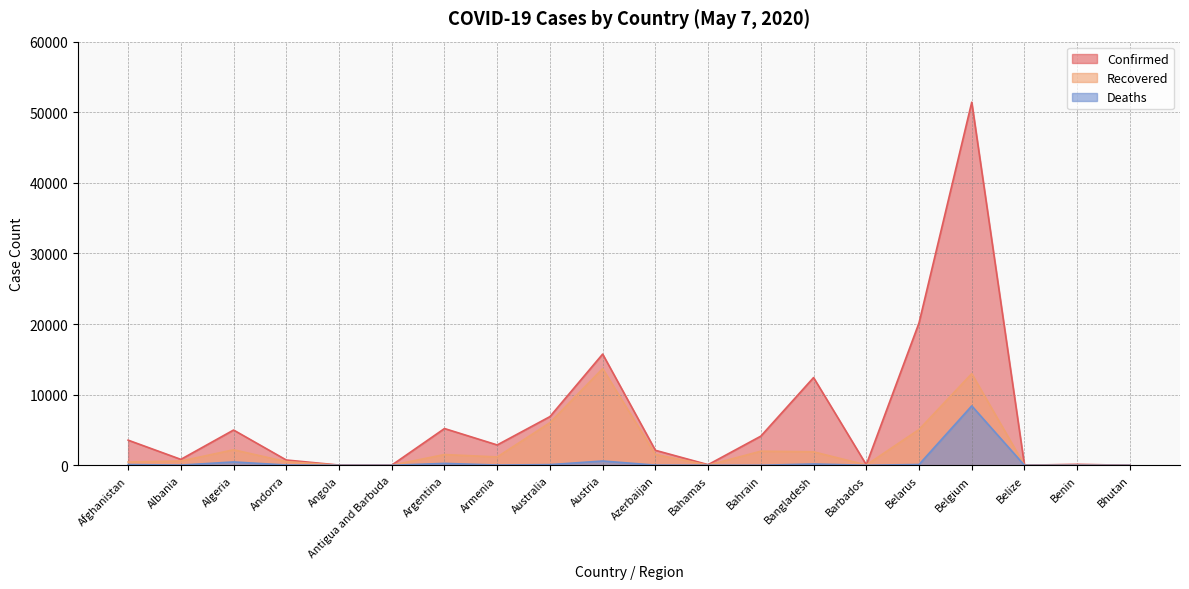

How many data points in Deaths are less than 42?

10